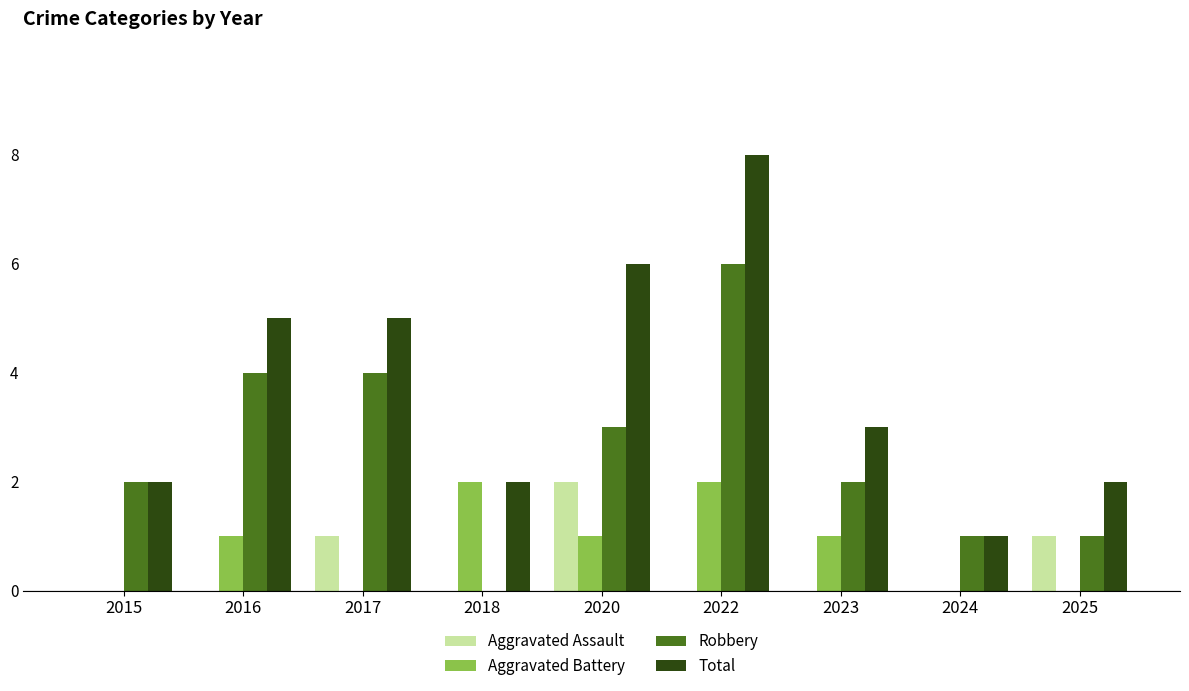

At which category is the sum across all series the highest?

2022